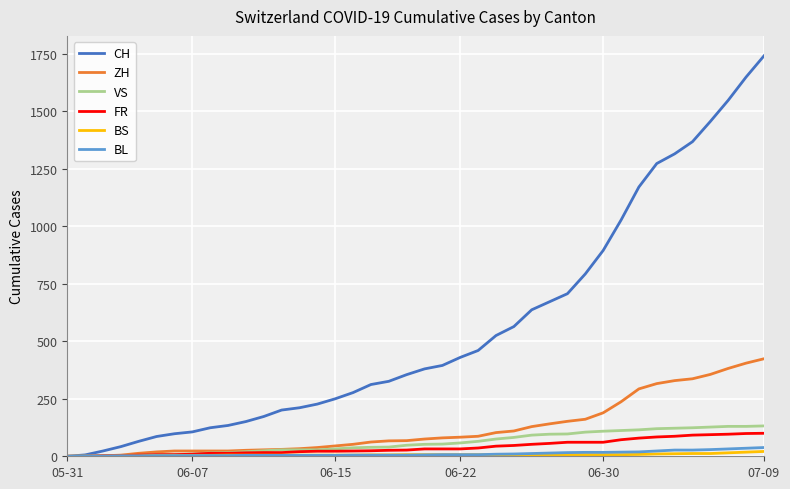

Which series has the largest total across all categories?

CH